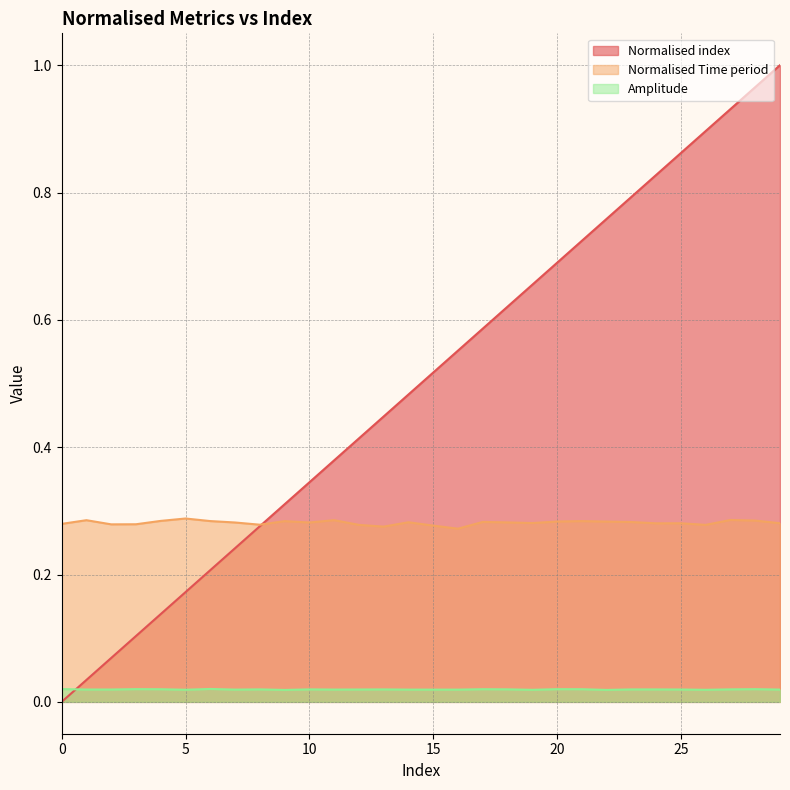

What are all the series names shown in the legend?

Normalised index, Normalised Time period, Amplitude